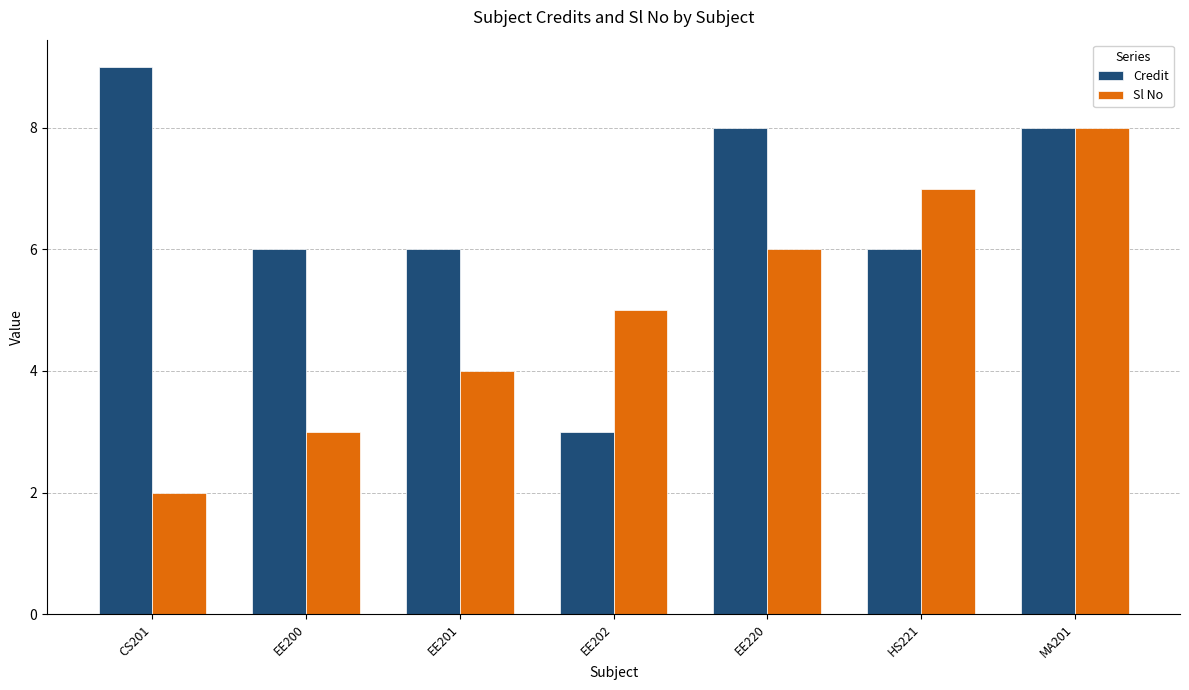

True or false: Credit has a value of 8 at MA201.

True